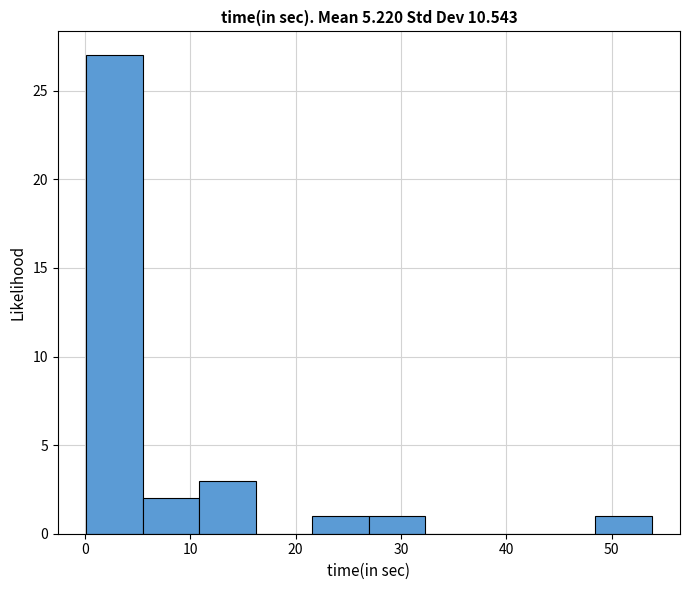

Reading left to right, list every bar in this chart as the range it spans on the x-axis followed by its height. Neither the bar edges nor the heights are printed on the chart, so give them approximately, as read against the axes.

0 to 5: 27
5 to 11: 2
11 to 16: 3
16 to 22: 0
22 to 27: 1
27 to 32: 1
32 to 38: 0
38 to 43: 0
43 to 48: 0
48 to 54: 1